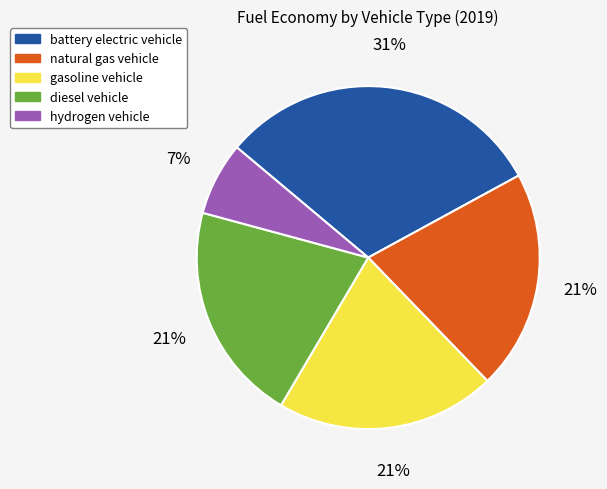

To the nearest percent, what portion does hydrogen vehicle represent?

7%